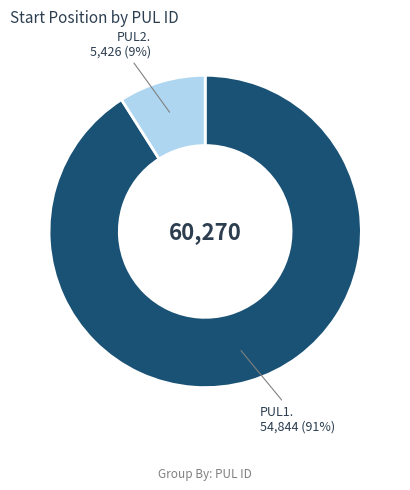

To the nearest percent, what is the difference between the largest and smallest slice percentages?

82%